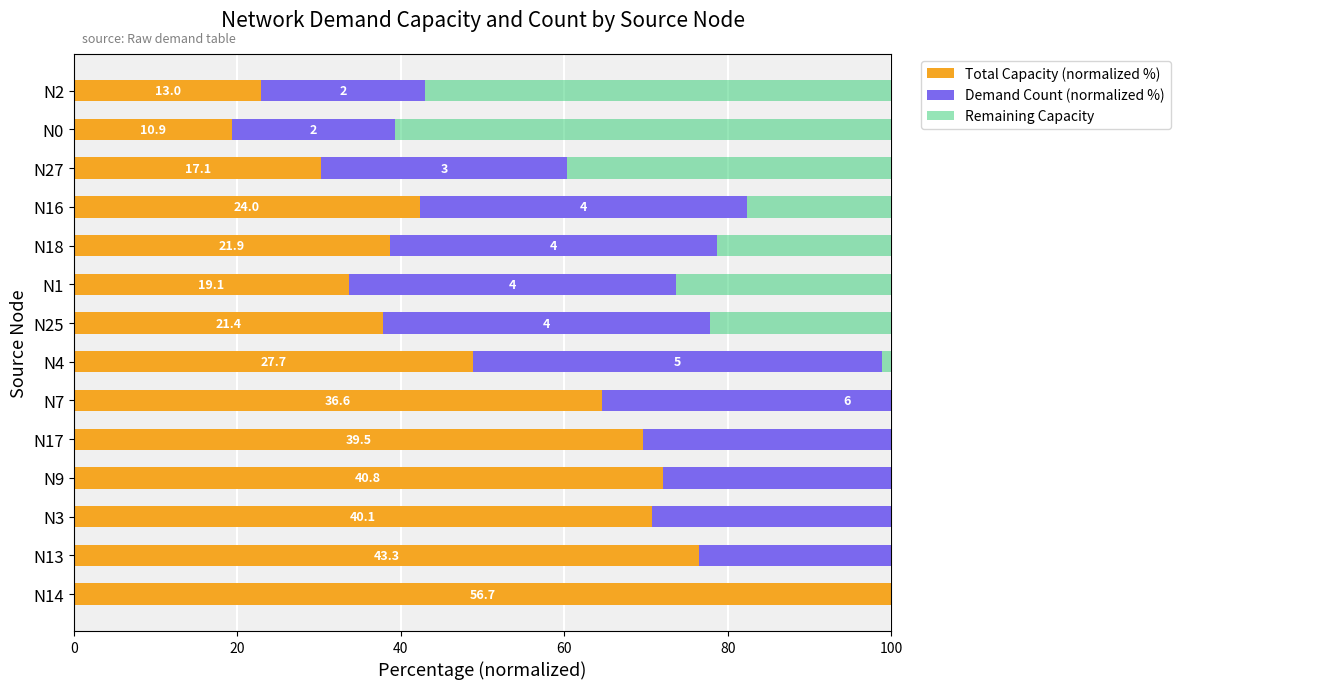

At N3, list the series in order from smallest to largest.

Remaining Capacity, Demand Count (normalized %), Total Capacity (normalized %)